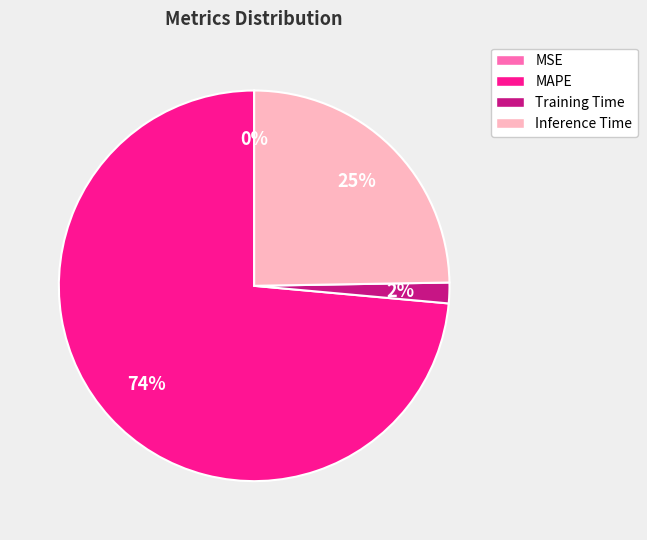

True or false: Inference Time accounts for 25% of the total.

True